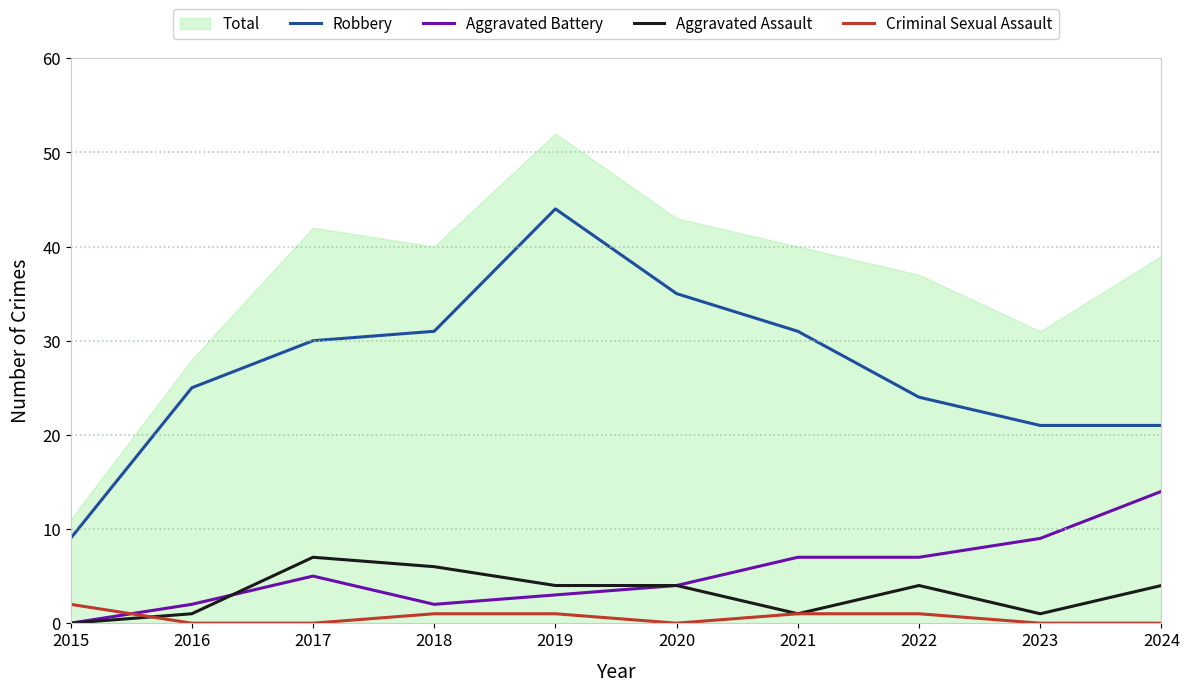

Count the number of categories in the chart.

10